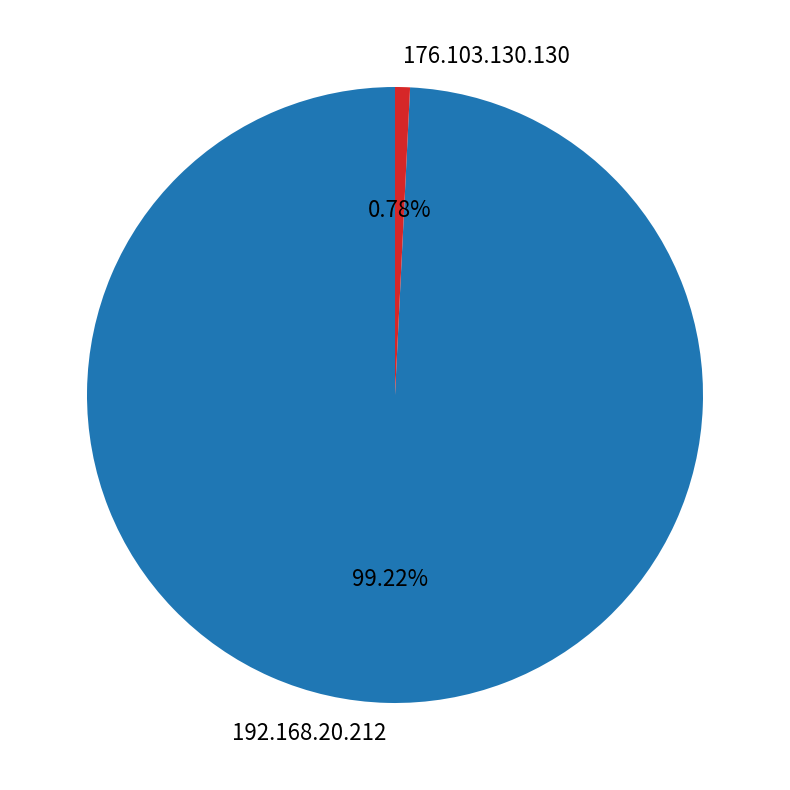

What portion of the pie excludes 192.168.20.212?

0.8%